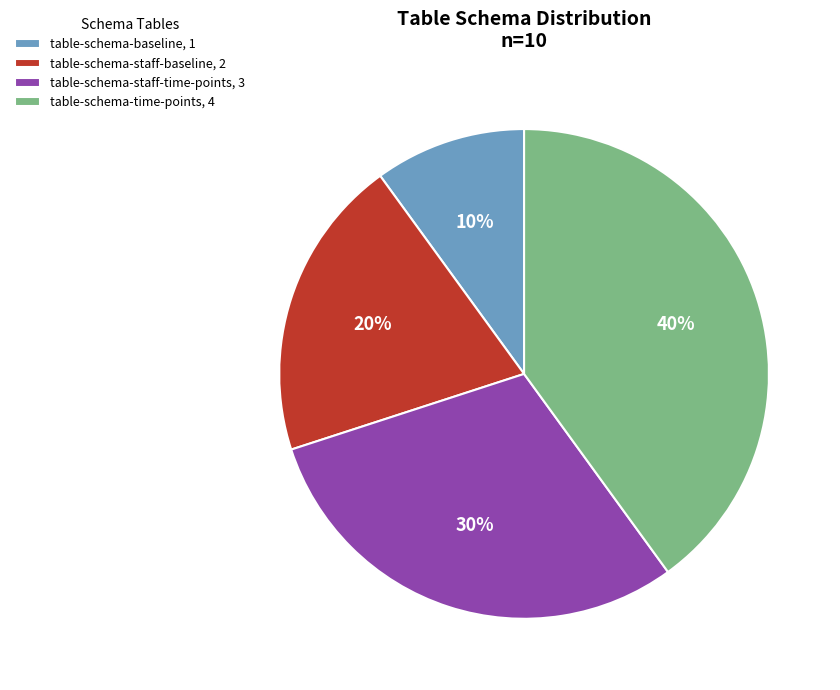

What is the ratio of the value at table-schema-staff-time-points, 3 to the value at table-schema-baseline, 1?

3.0